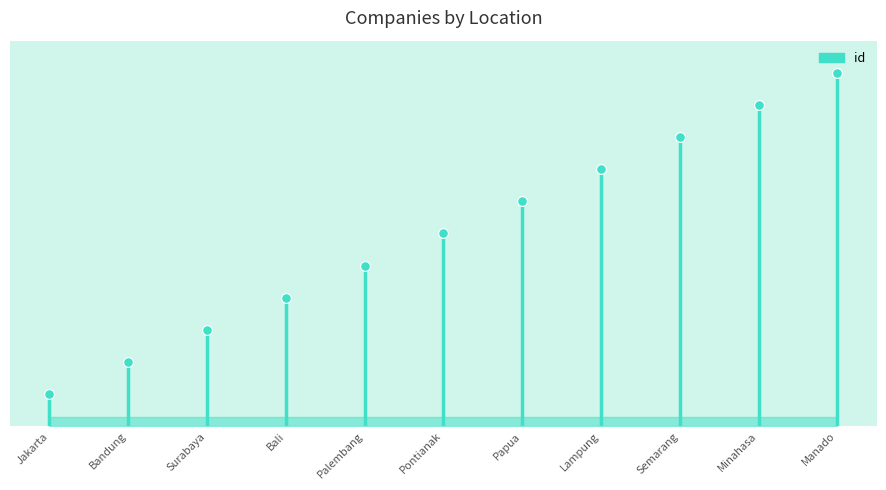

What is the difference between the maximum and minimum values?

10